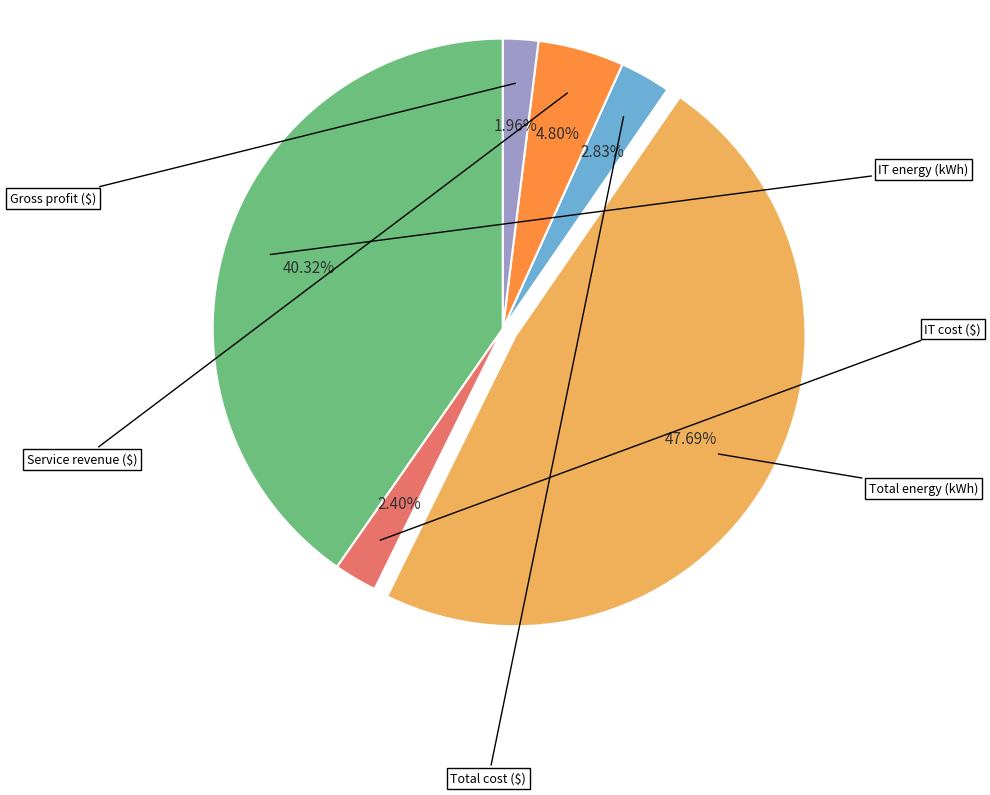

What is the change in value from Service revenue ($) to Gross profit ($)?

-0.1